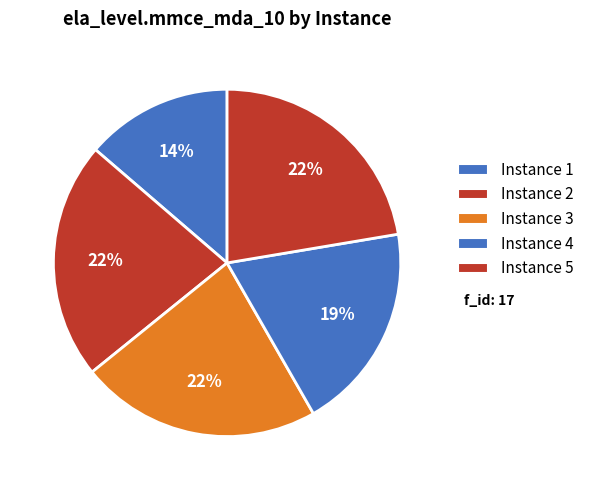

How many segments does this pie chart have?

5